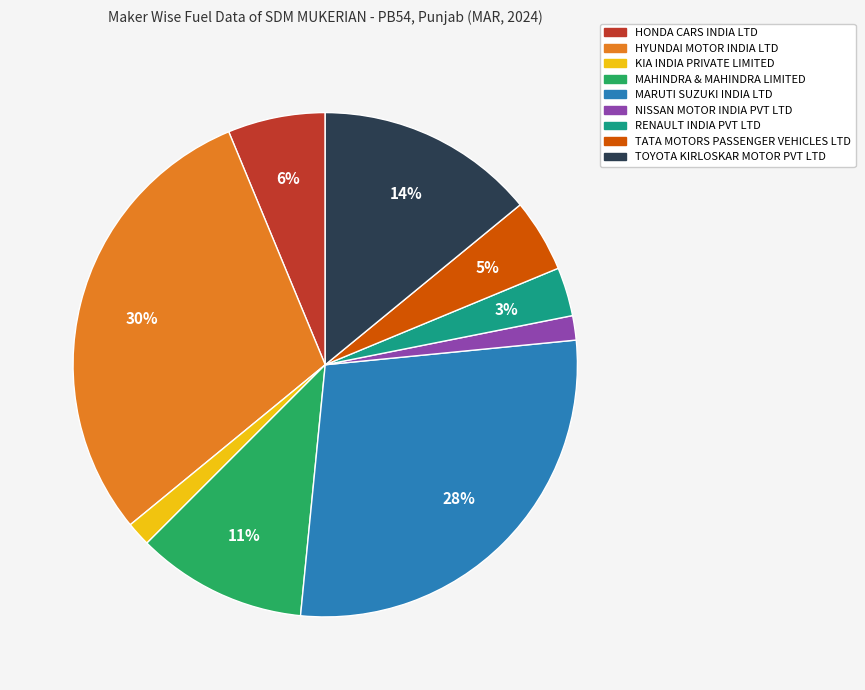

Do HONDA CARS INDIA LTD and MARUTI SUZUKI INDIA LTD together represent more than half of the pie?

No